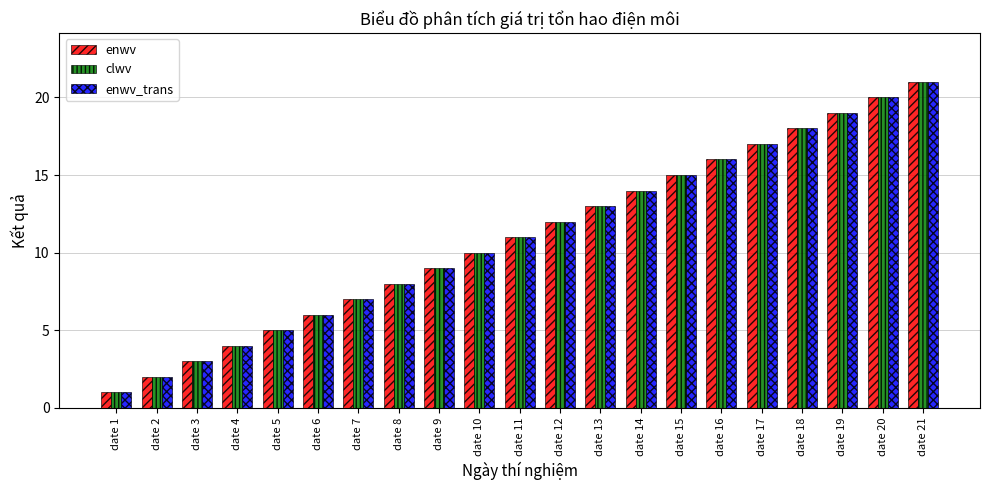

How many groups of bars are there?

21